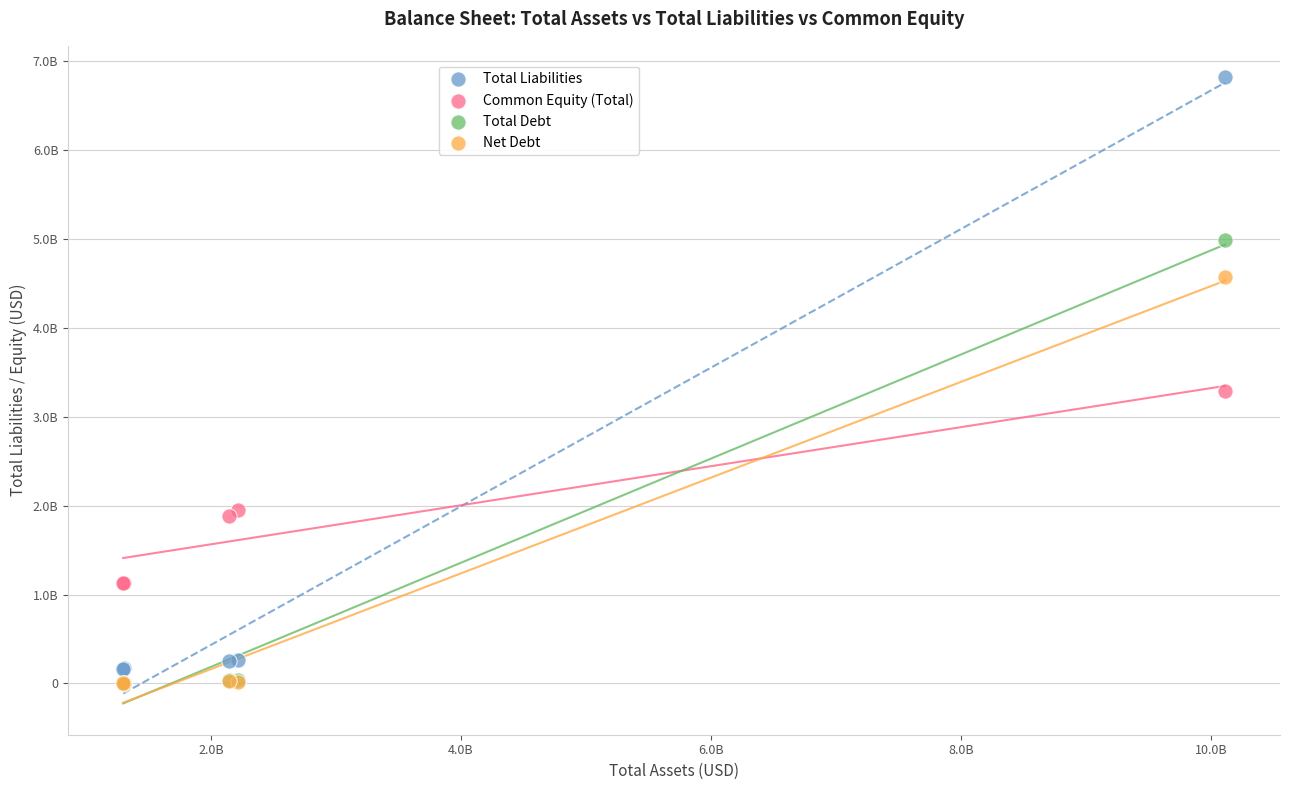

Which series has the largest Y range (max minus min)?

Total Liabilities